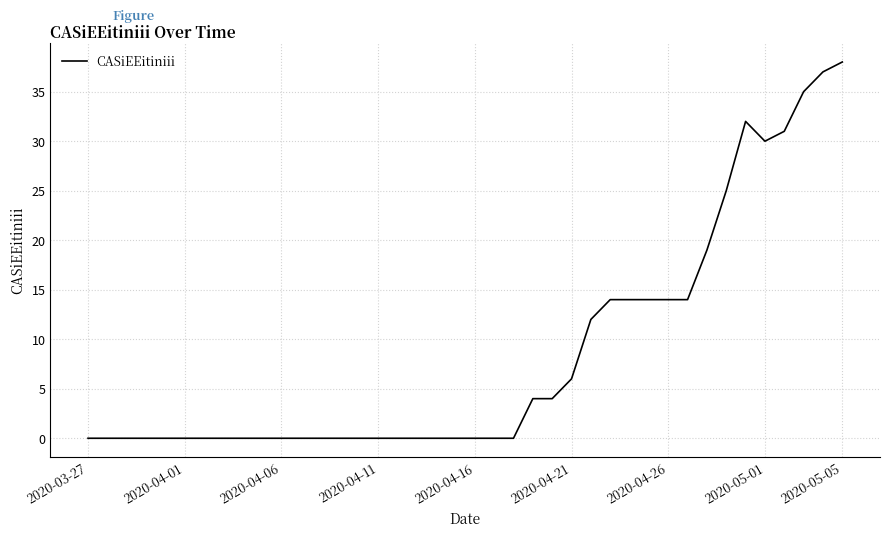

What is the difference between the maximum and minimum values?

38